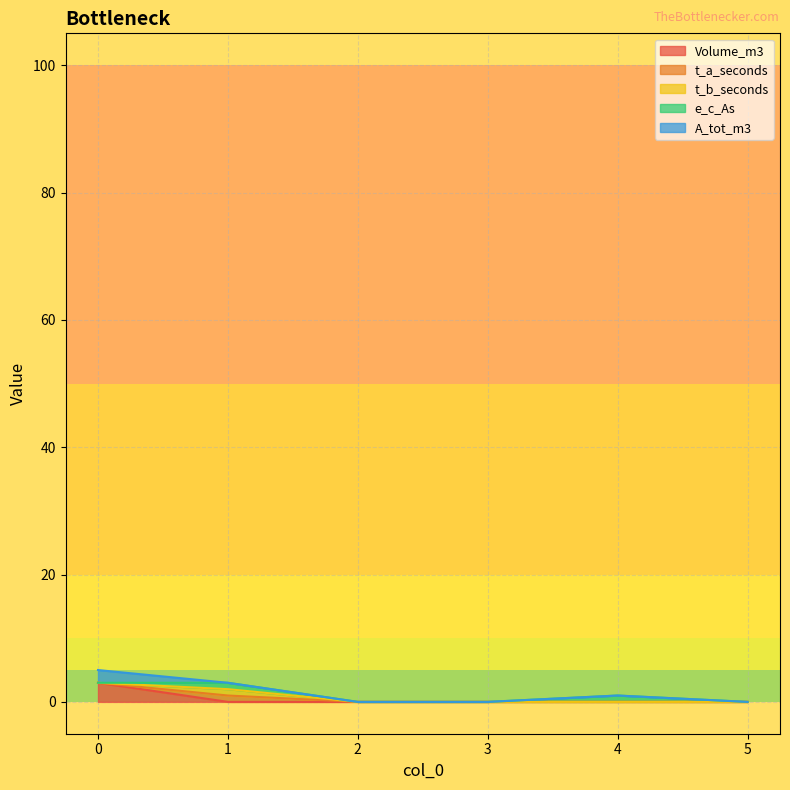

Reading left to right, list all the values displayed in this chart.

Volume_m3: 0=3	1=0	2=0	3=0	4=0	5=0
t_a_seconds: 0=0	1=1	2=0	3=0	4=0	5=0
t_b_seconds: 0=0	1=1	2=0	3=0	4=0	5=0
e_c_As: 0=0	1=1	2=0	3=0	4=1	5=0
A_tot_m3: 0=2	1=0	2=0	3=0	4=0	5=0